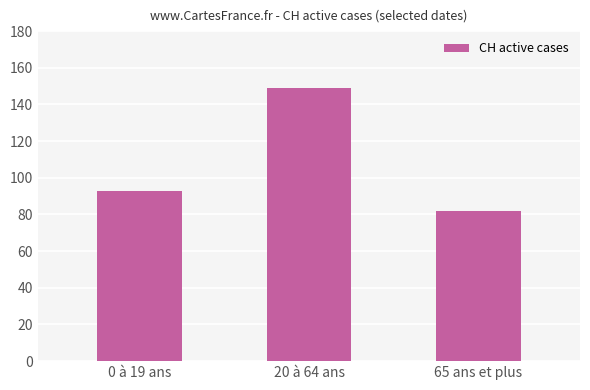

What is the greatest value displayed?

149